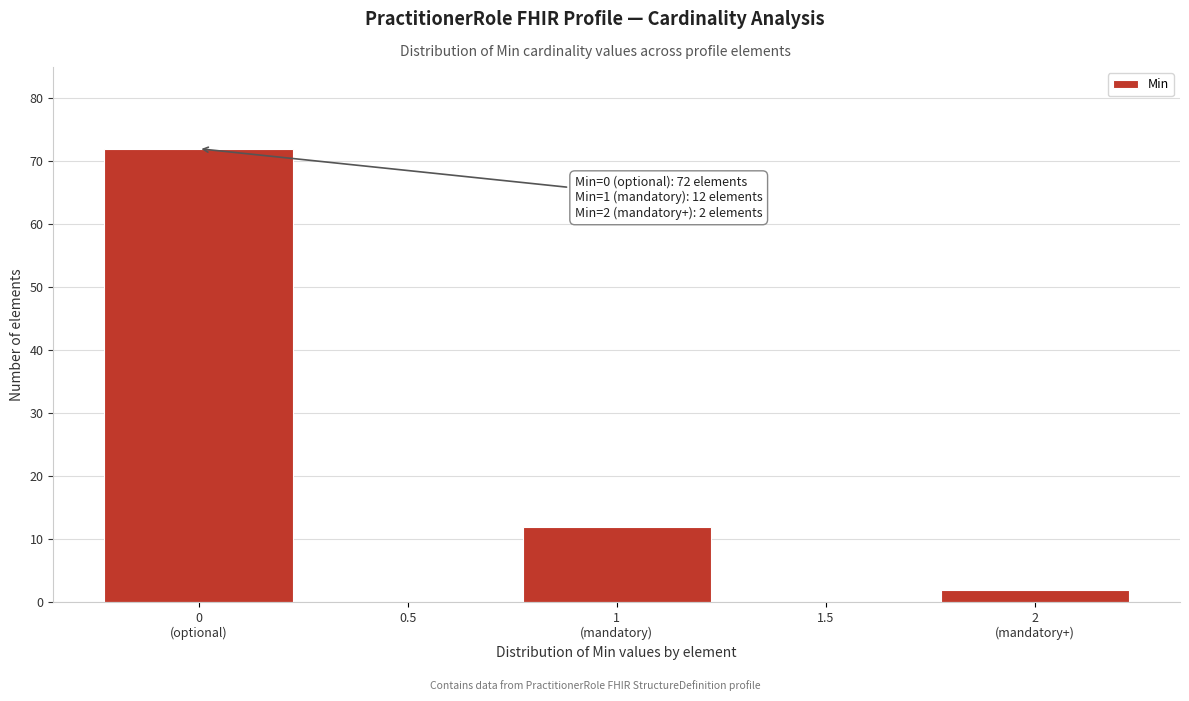

Is it true that the value at 1.5 is 0?

True